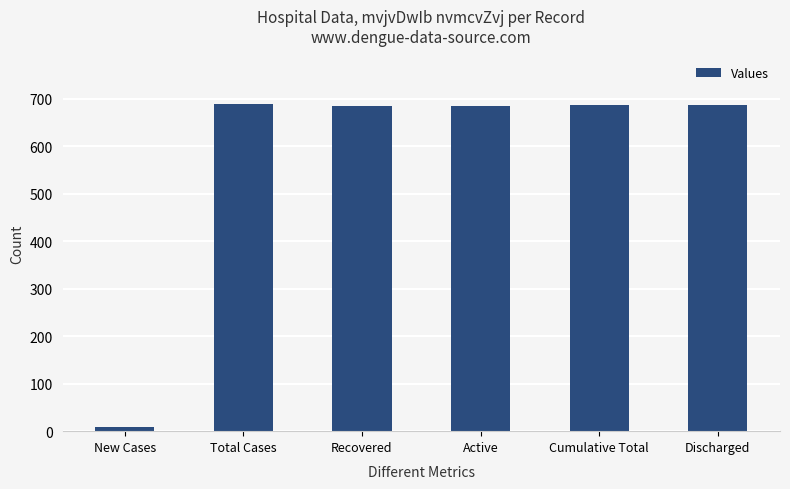

How many data points are less than 687?

3